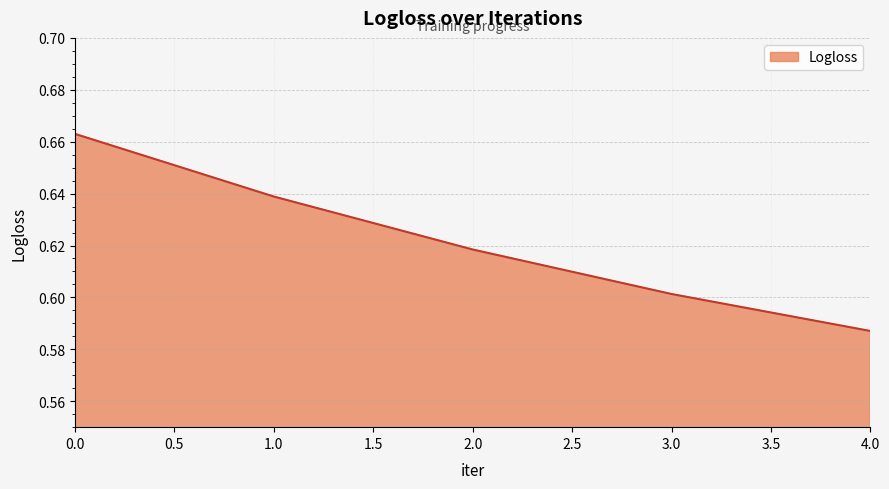

True or false: the data shows 0.6 at 2.0.

True